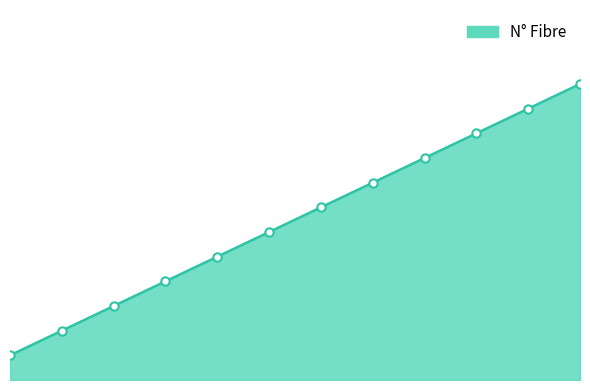

Does the chart have visible grid lines?

No